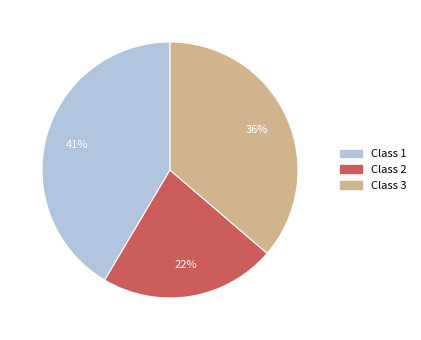

How many slices are in this pie chart?

3